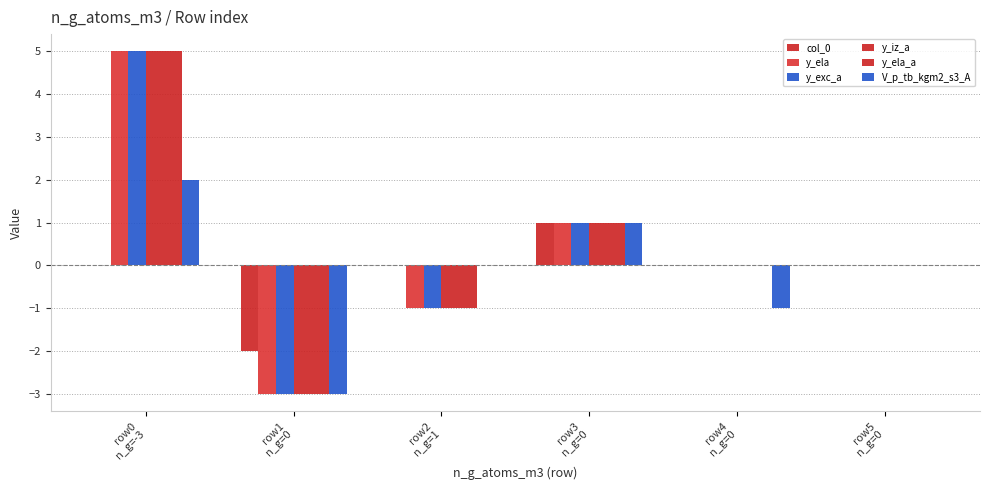

Is the value of y_exc_a at row0
n_g=-3 greater than the value of y_ela_a at row3
n_g=0?

Yes